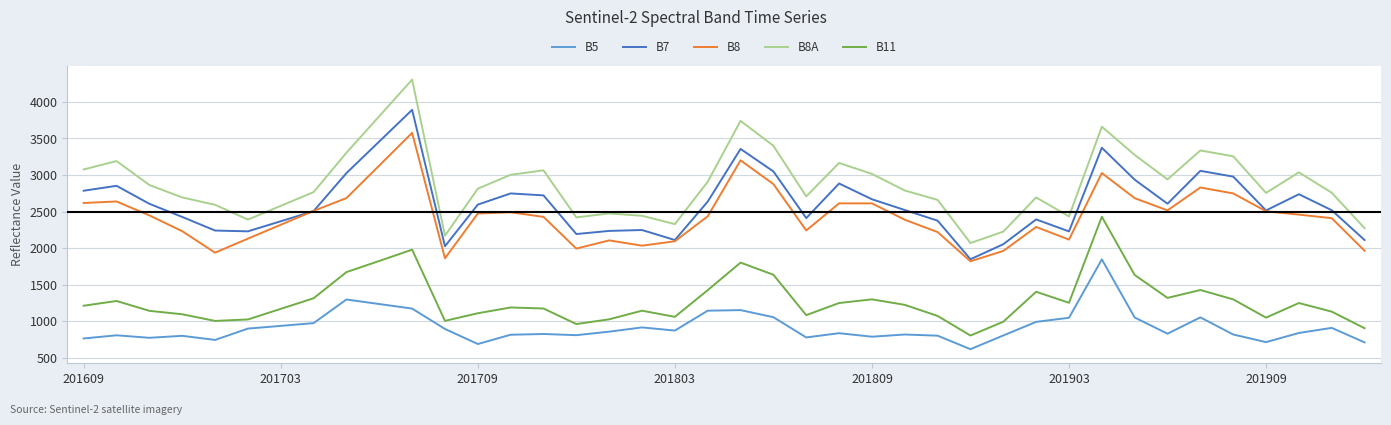

Which series has the widest spread of values?

B8A